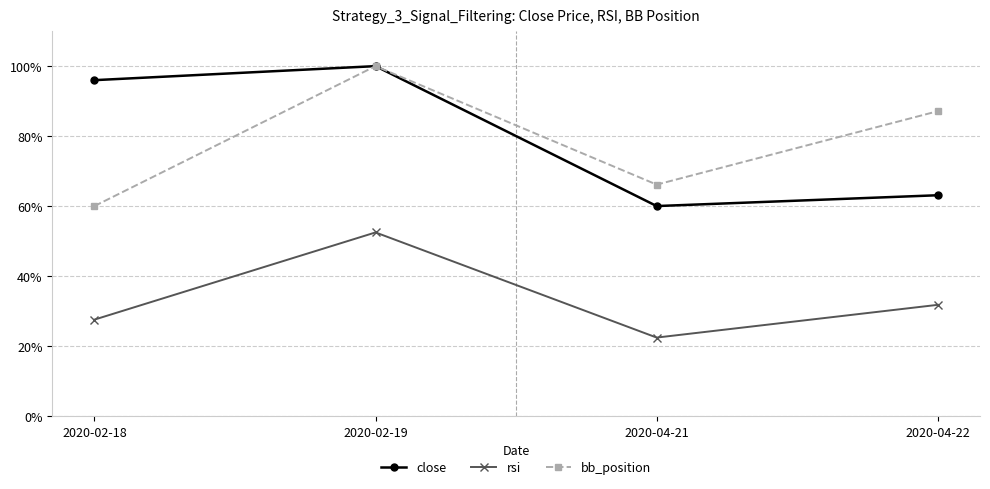

Is it true that bb_position equals 60.0 at 2020-02-18?

True